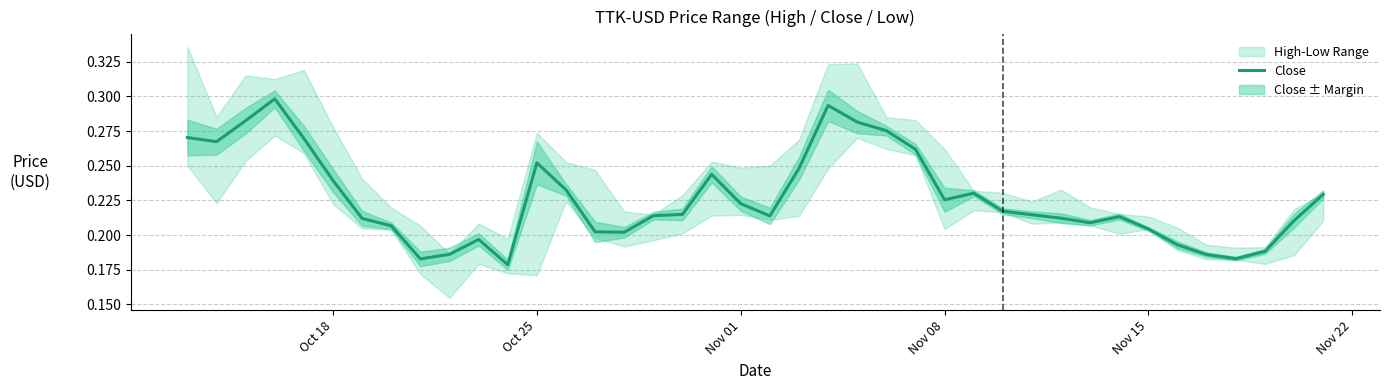

What is the difference between the maximum and second lowest values?

0.1